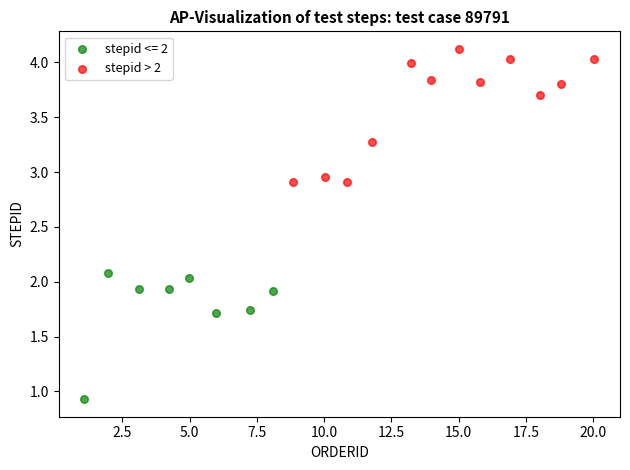

Which series reaches the maximum Y coordinate?

stepid > 2